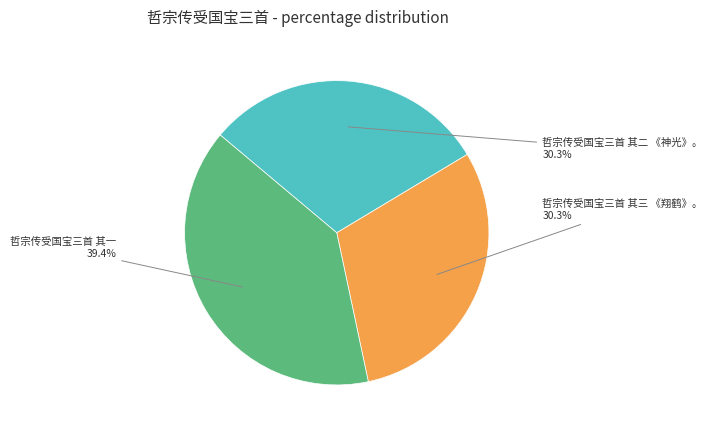

Which slice is the largest?

哲宗传受国宝三首 其一